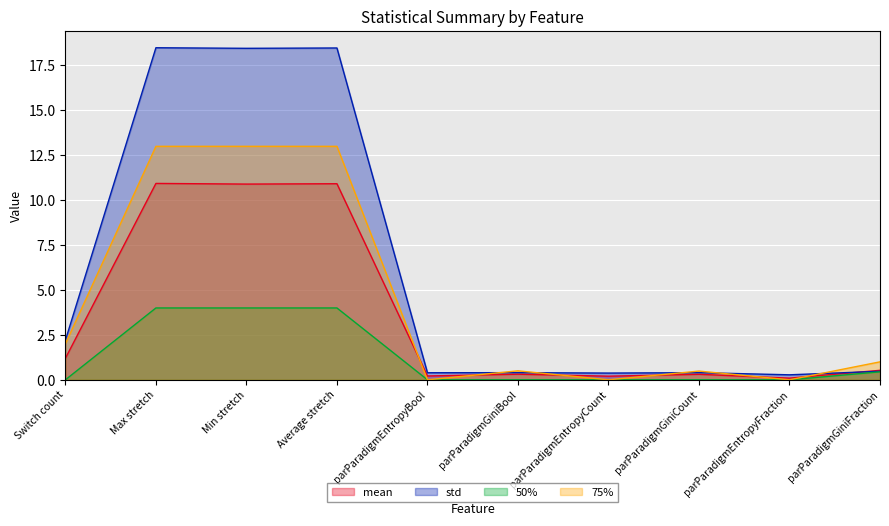

How many series are shown in this chart?

4